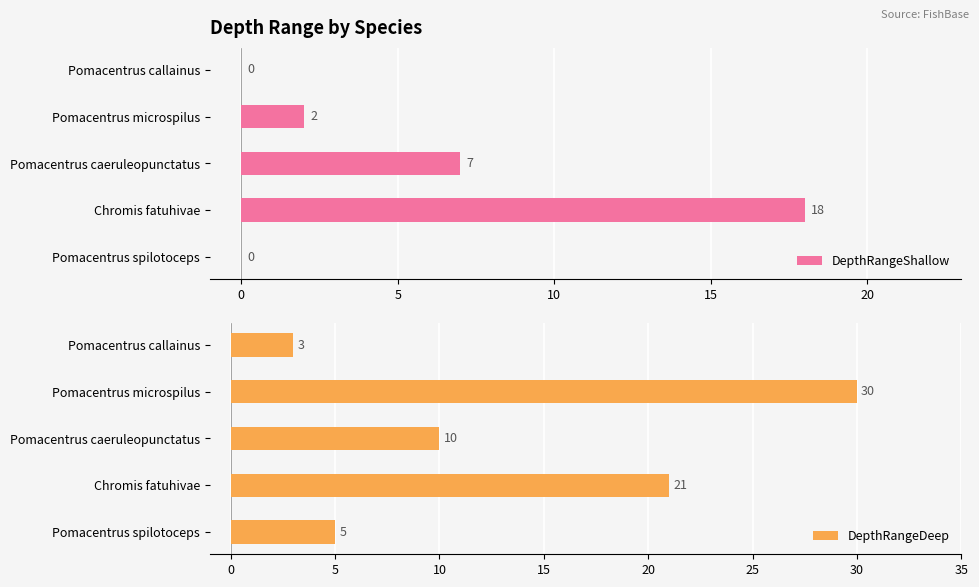

What value does the DepthRangeDeep series have at Pomacentrus spilotoceps, to the nearest 5?

5